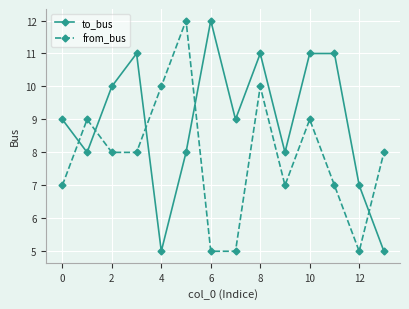

How many interior local valleys does the to_bus series have?

4